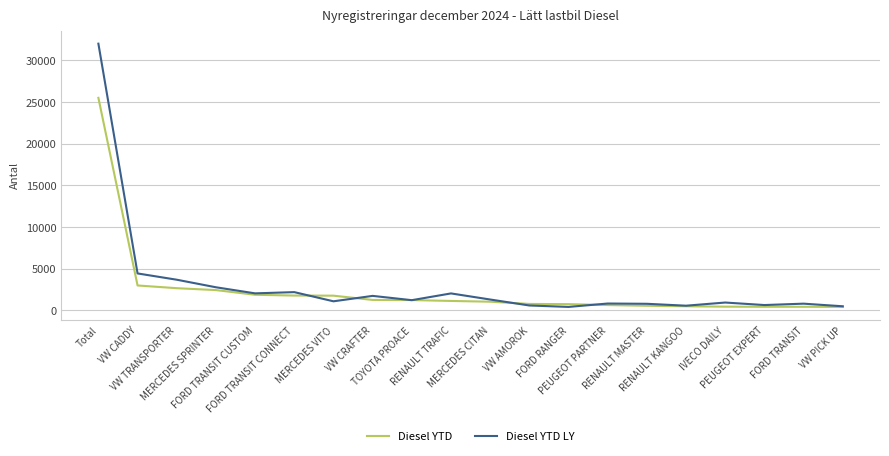

At which label is Diesel YTD closest to 12950?

VW CADDY